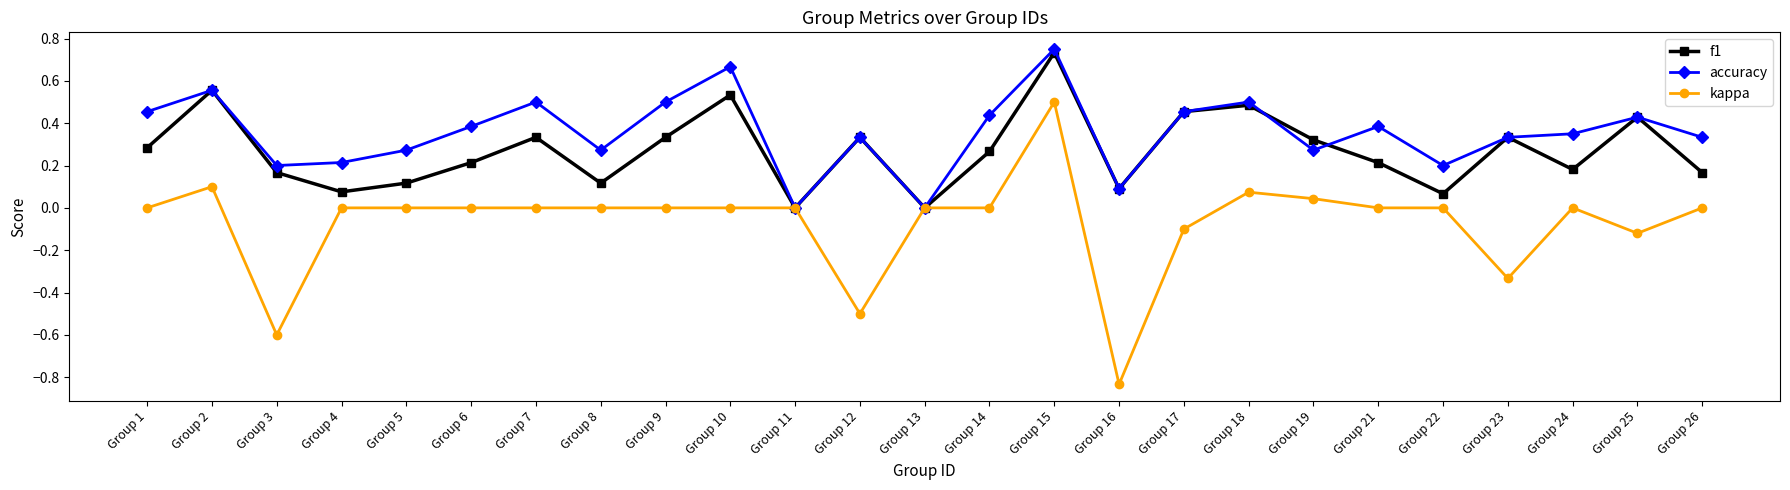

Which series has the widest spread of values?

kappa